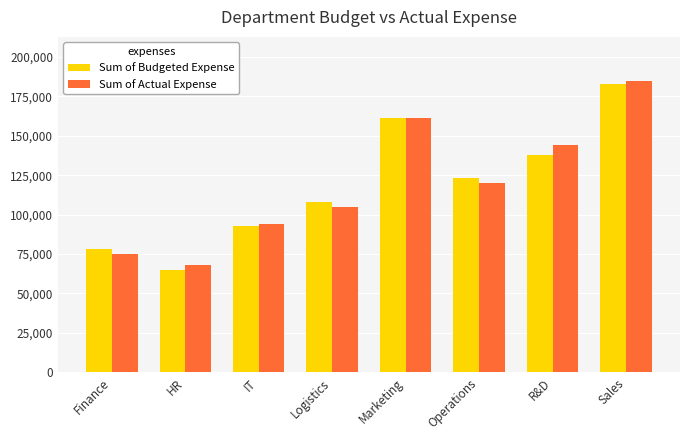

What value does the Sum of Budgeted Expense series have at HR?

65000